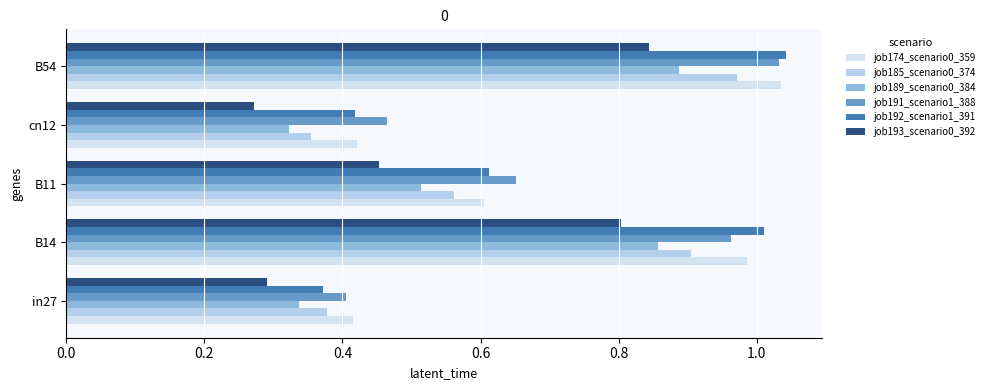

Rank the categories by job191_scenario1_388 value from lowest to highest.

in27, cn12, B11, B14, B54